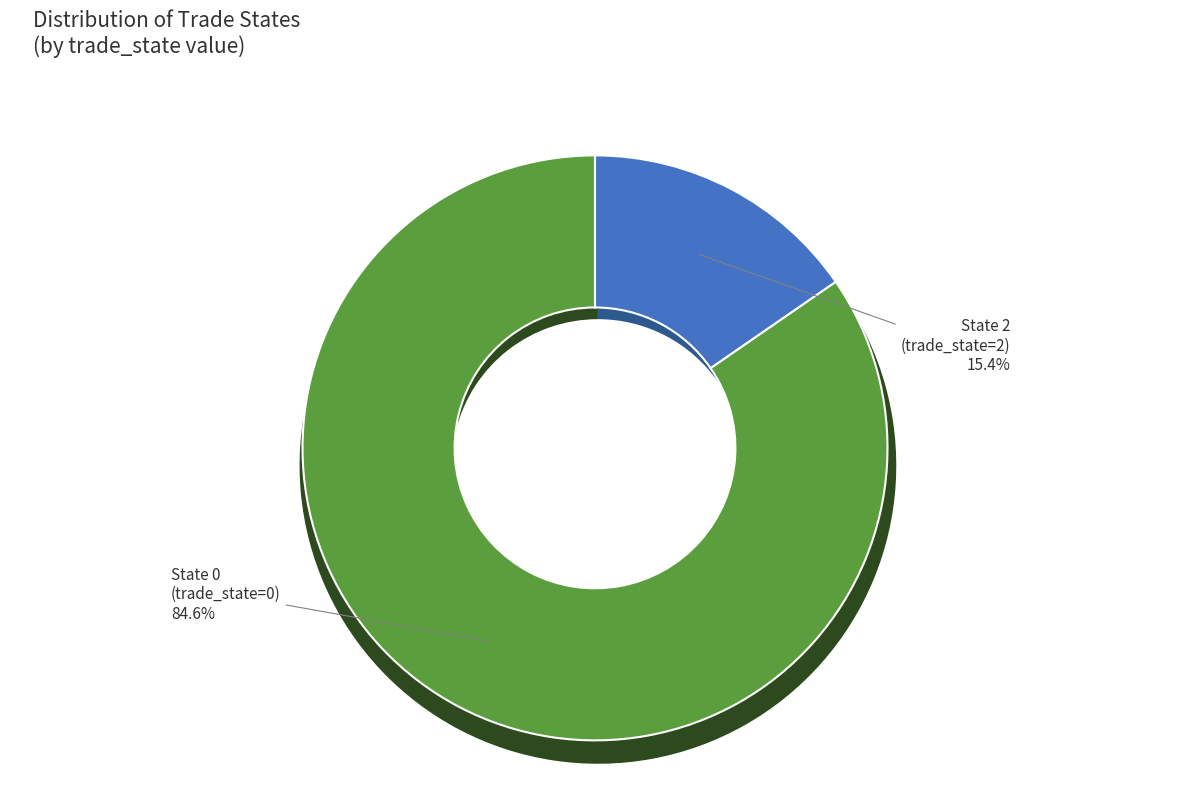

Rank the categories by value from lowest to highest.

trade_state_2, trade_state_0